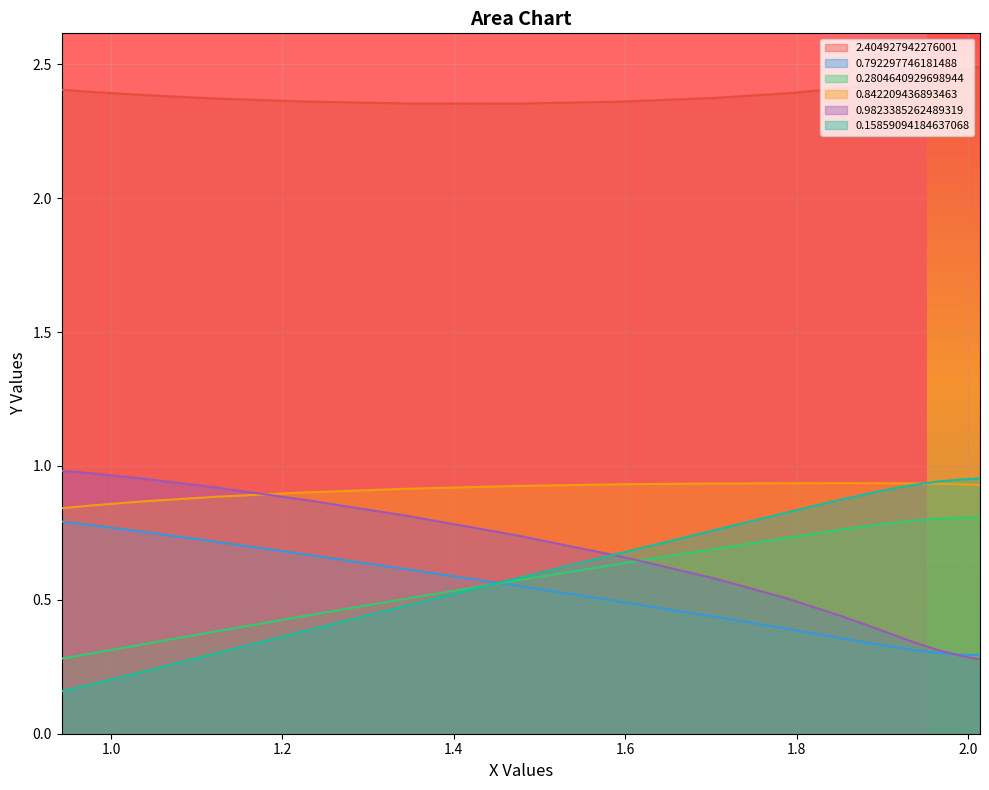

True or false: 0.15859094184637068 and 2.404927942276001 intersect in this chart.

False